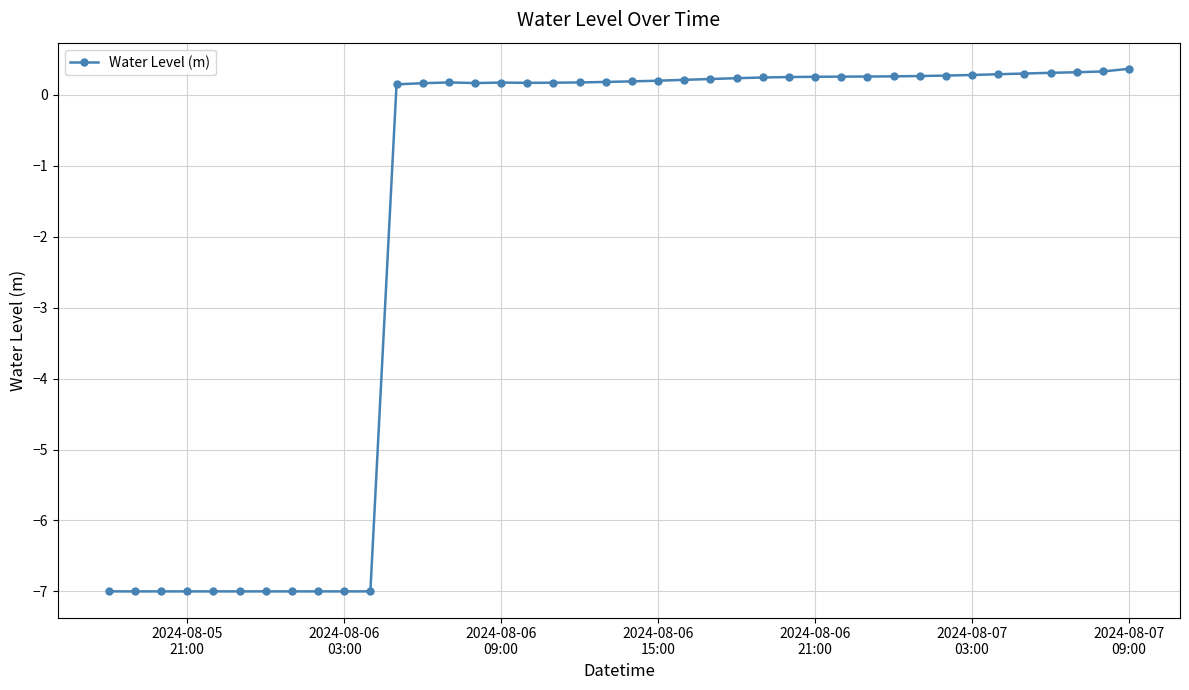

What is the smallest value displayed?

-7.0